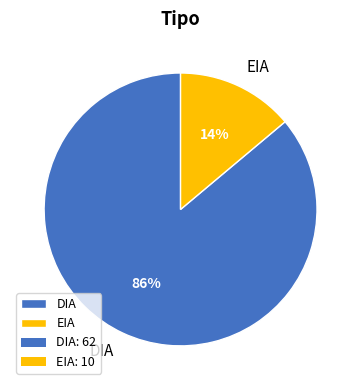

Which has a higher value, EIA or DIA?

DIA